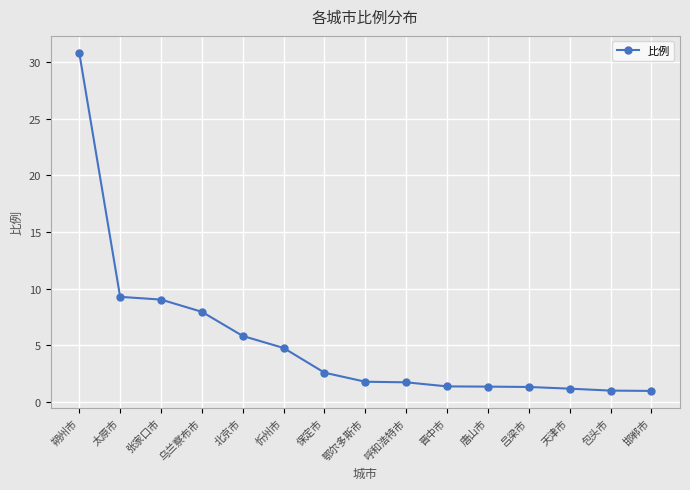

Is this an area chart (filled region under the line)?

No